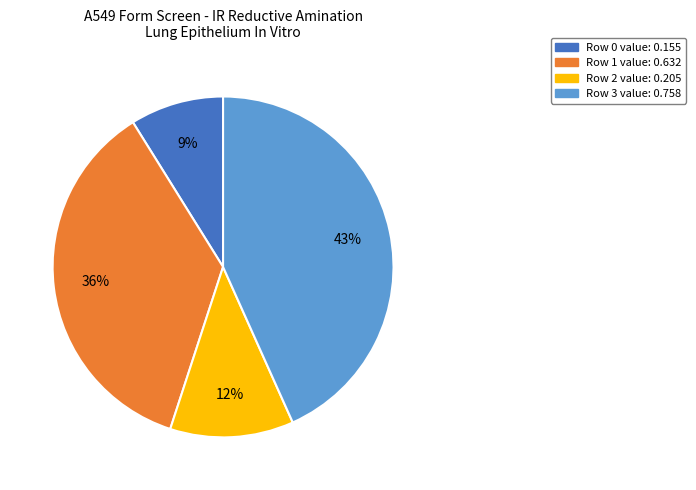

Does any single category account for the majority?

No